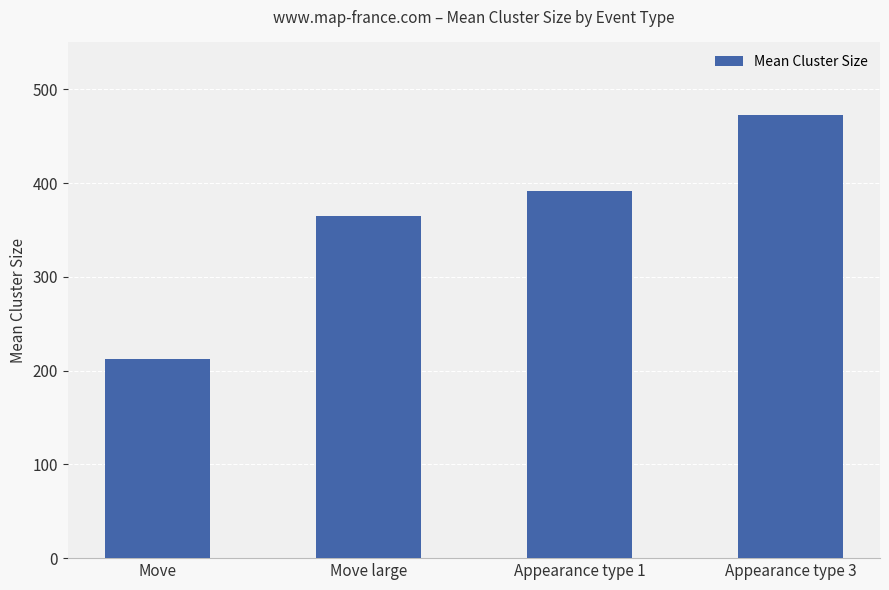

Which category has the lowest value across all series?

Move